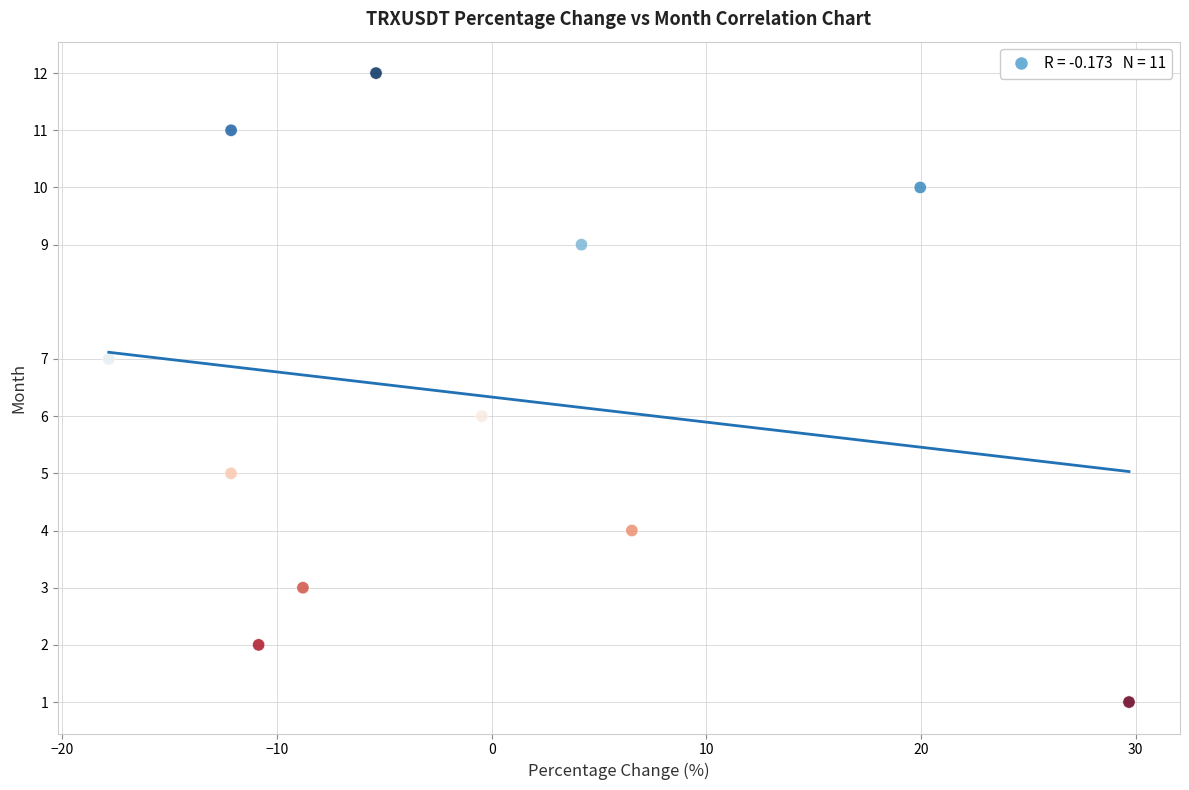

What is the range of Y values (max minus min)?

11